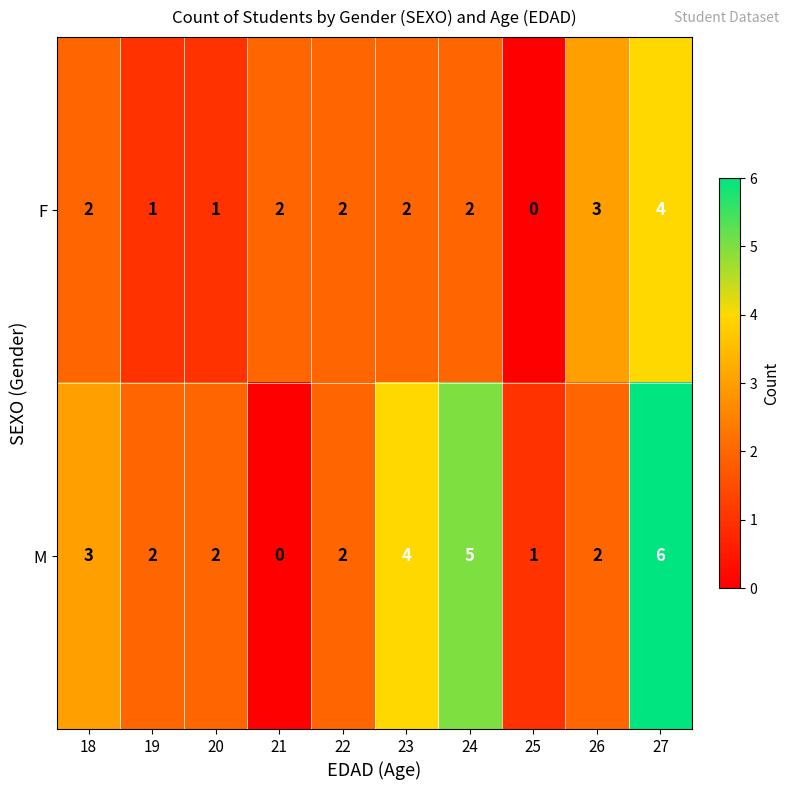

At which category is the sum across all series the highest?

27